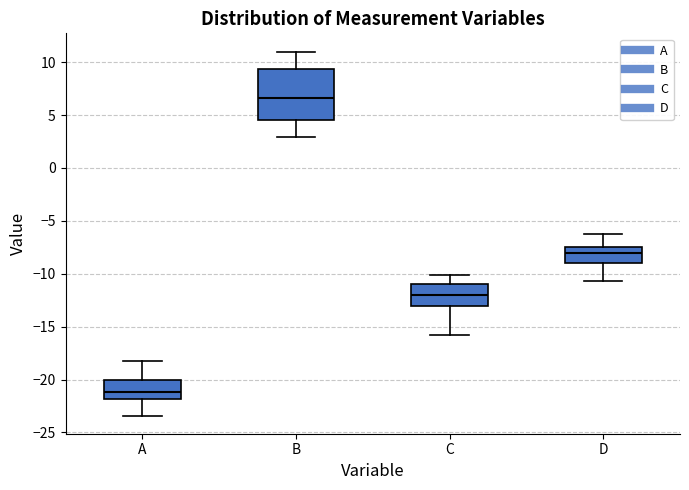

Where does the median line of the box for D sit on the y-axis? The values are not printed on the chart, so give them approximately, as read against the axis.

-8.0